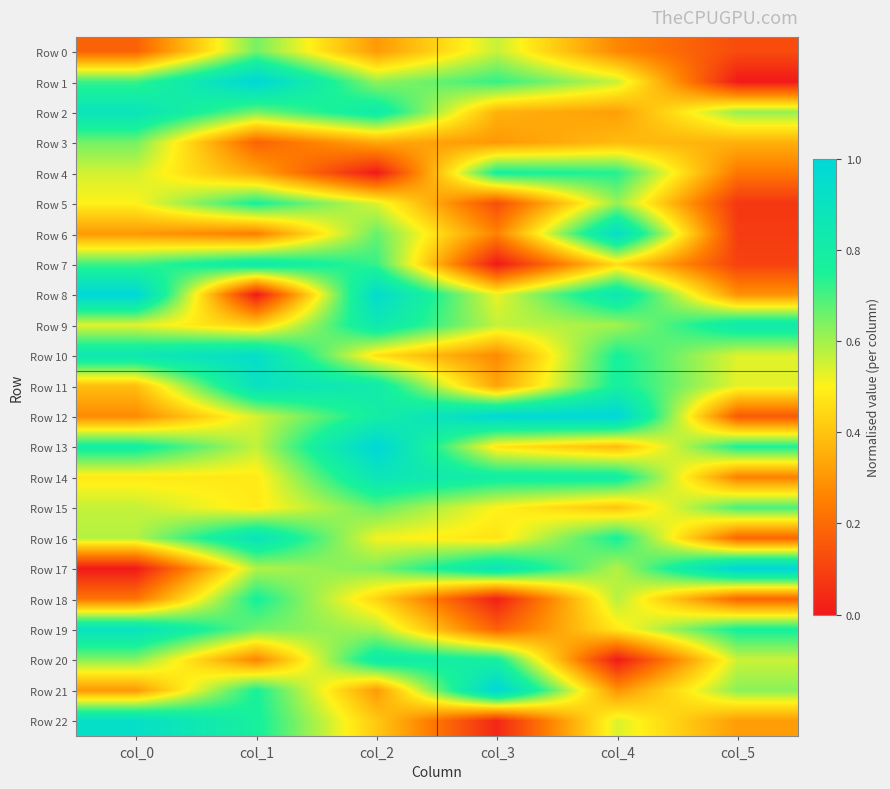

Rank the series at col_3 from lowest to highest value.

Row 7, Row 18, Row 22, Row 5, Row 19, Row 6, Row 10, Row 3, Row 11, Row 2, Row 16, Row 13, Row 15, Row 8, Row 0, Row 9, Row 1, Row 4, Row 20, Row 14, Row 17, Row 12, Row 21